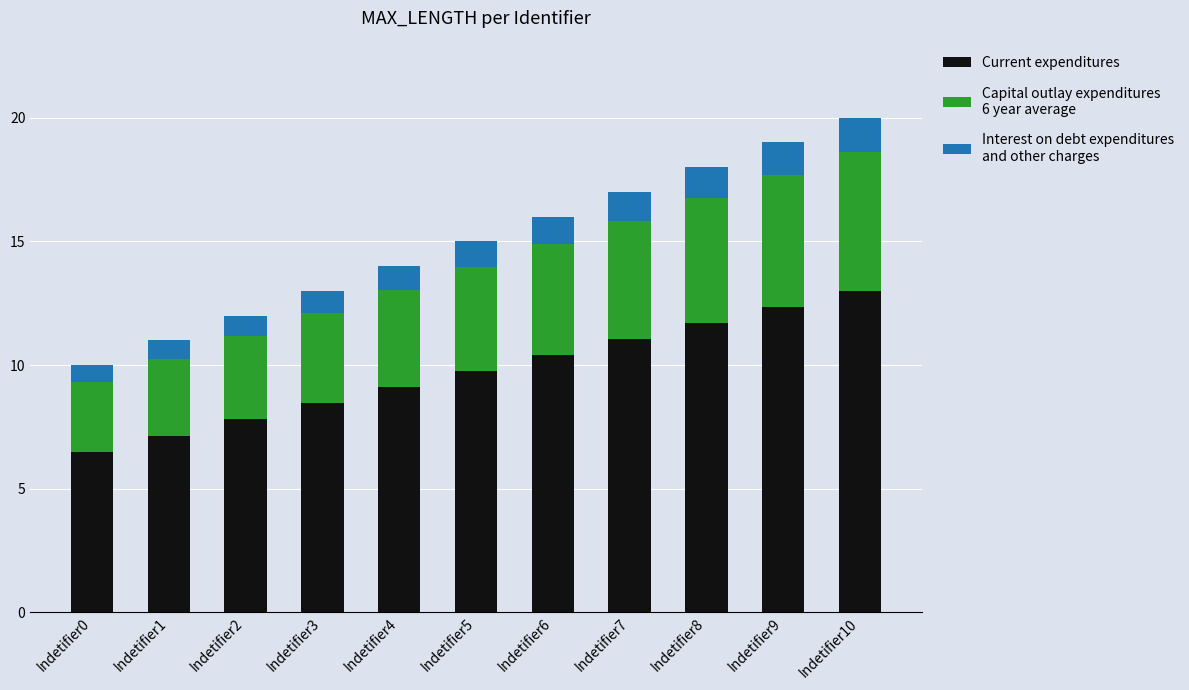

What is the total value across all series at Indetifier9?

19.0